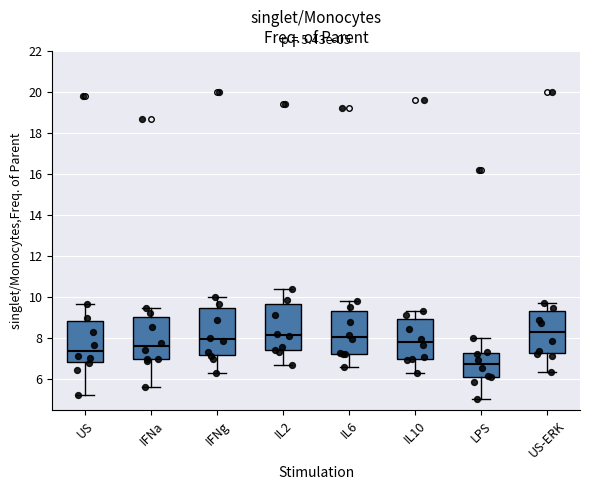

Which box has the lowest median line?

LPS